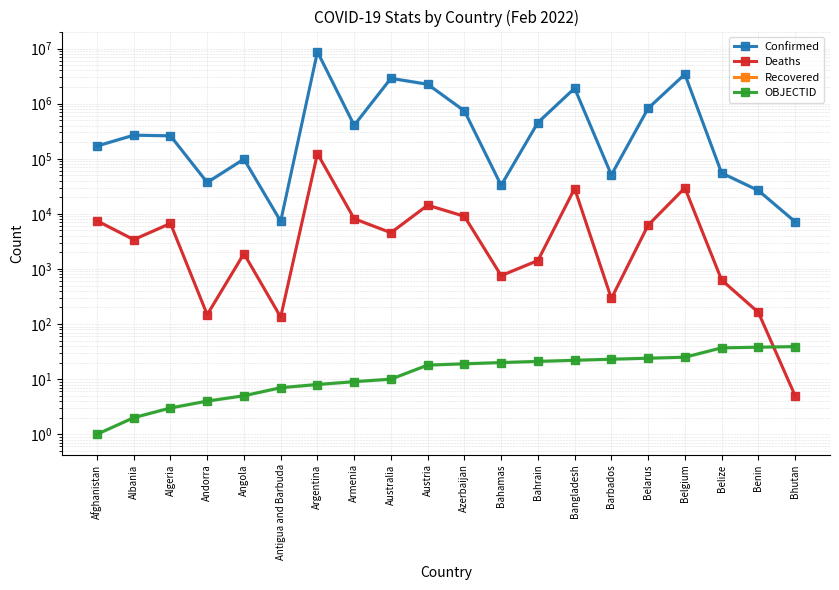

How many lines are shown in the chart?

4